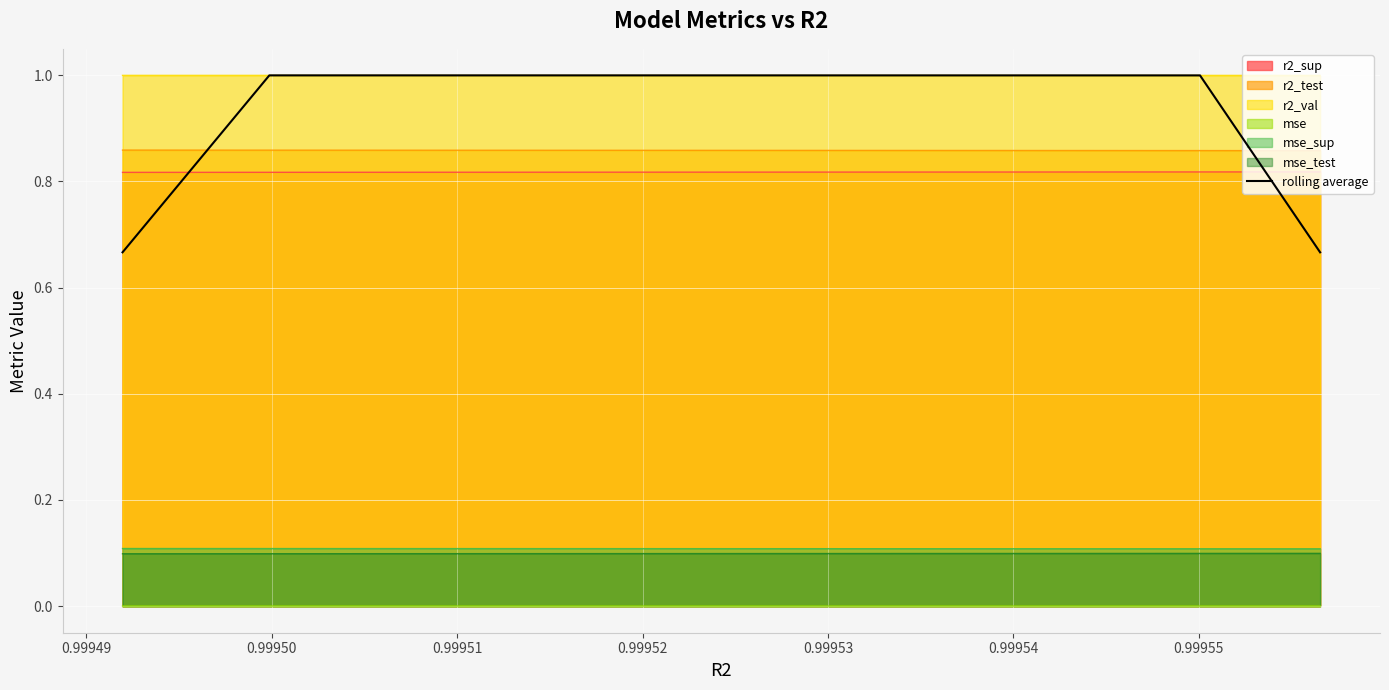

Reading left to right, extract all data points from this chart.

0.7	1.0	1.0	1.0	1.0	1.0	1.0	1.0	1.0	0.7